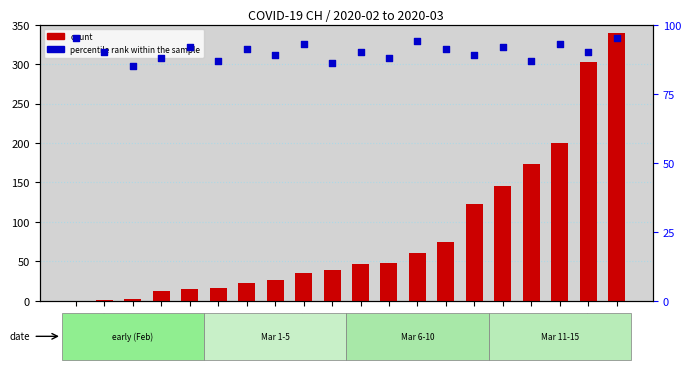

Is the value of percentile rank within the sample at 2020-02-26 greater than the value of count at 2020-03-14?

No